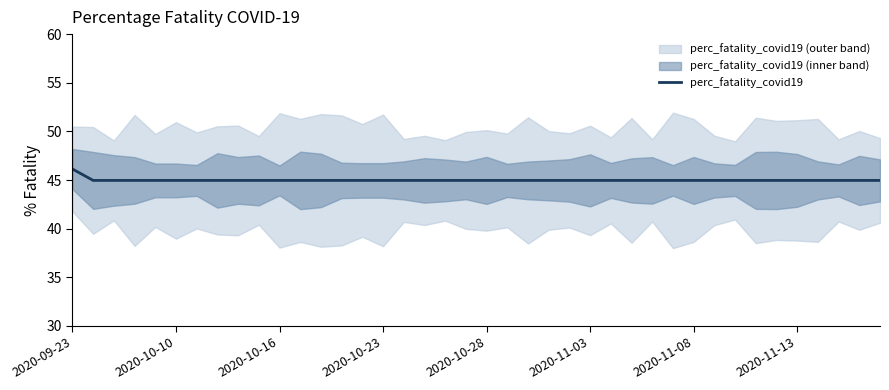

What is the greatest value displayed?

46.1